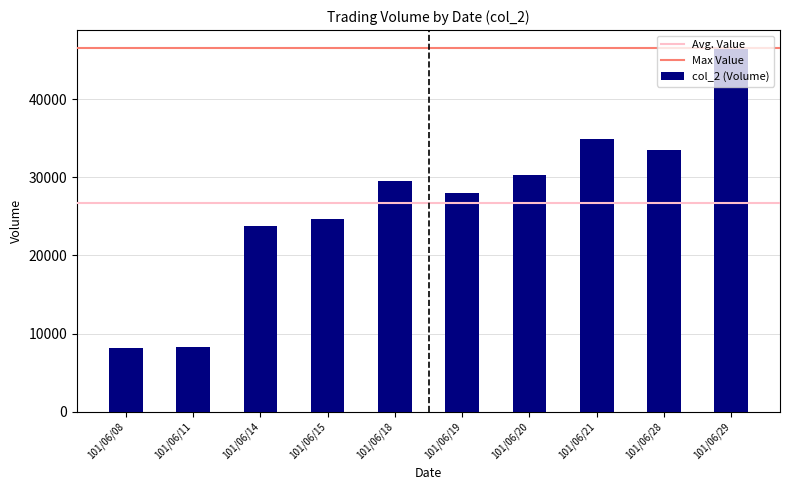

What is the difference between the values at 101/06/11 and 101/06/18?

21200